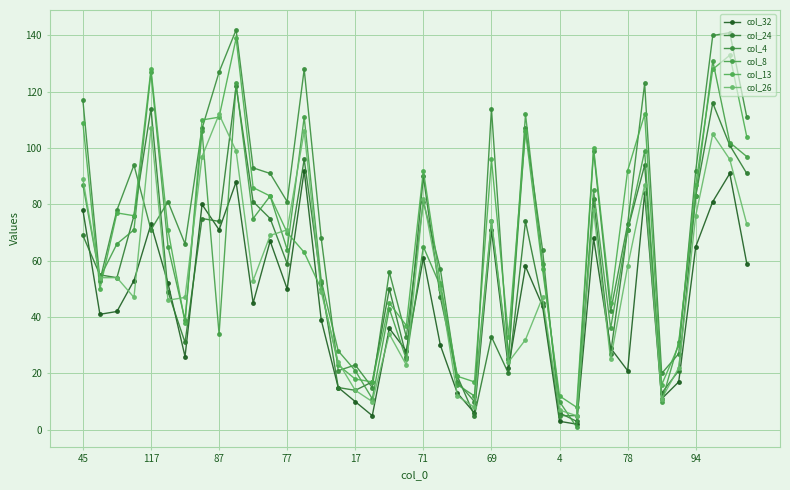

Is this an area chart (filled region under the line)?

No